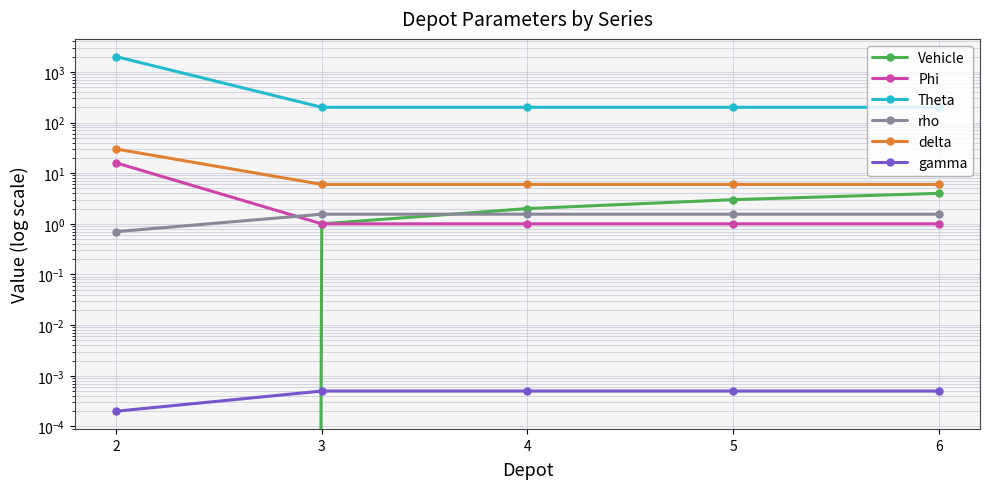

How many values in the Phi series exceed 1?

1